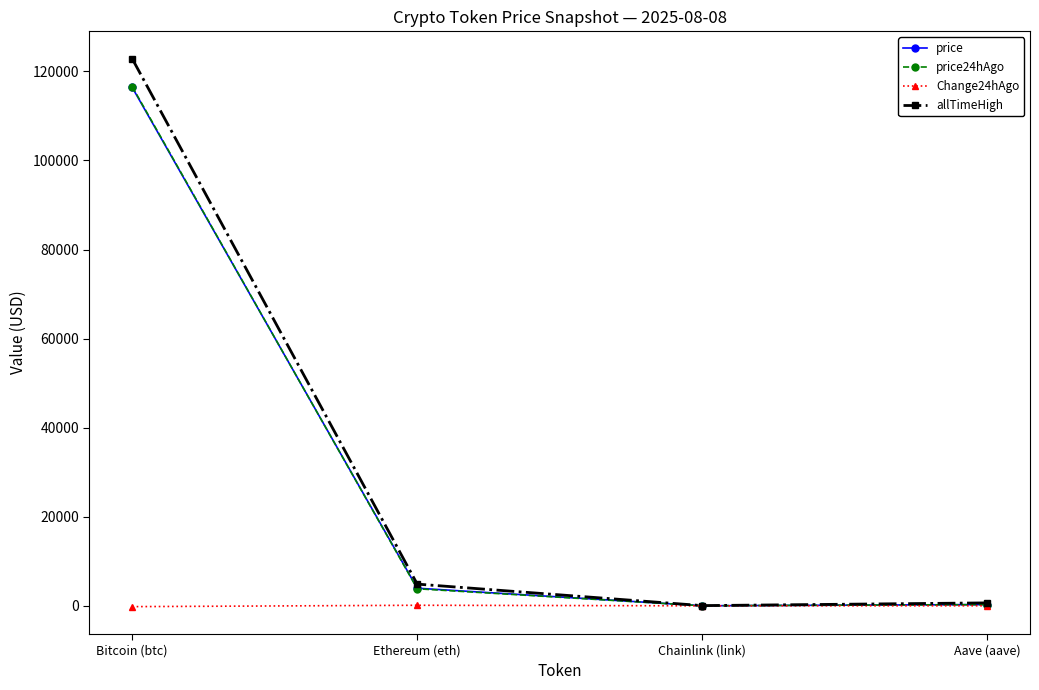

What are all the series names shown in the legend?

price, price24hAgo, Change24hAgo, allTimeHigh